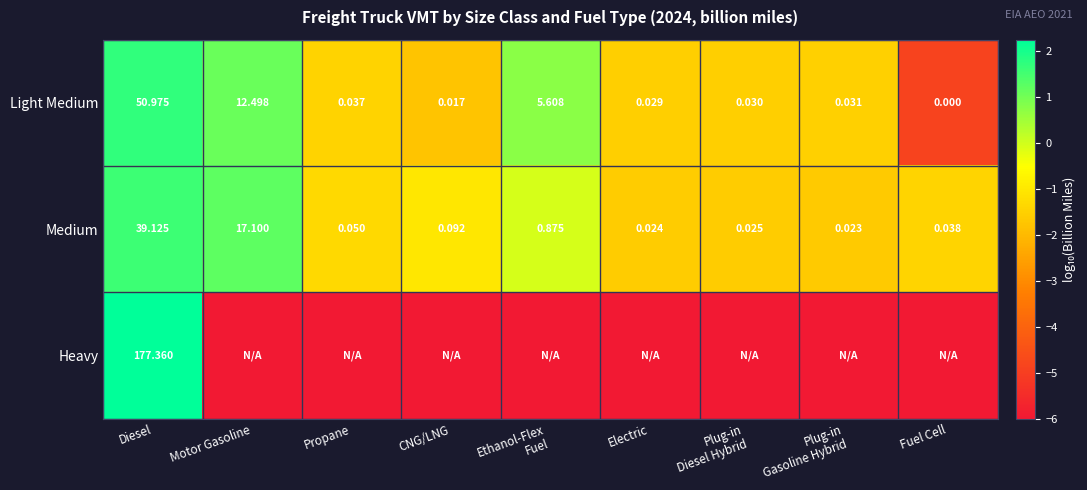

Where is Light Medium nearest to the value 25?

Motor Gasoline